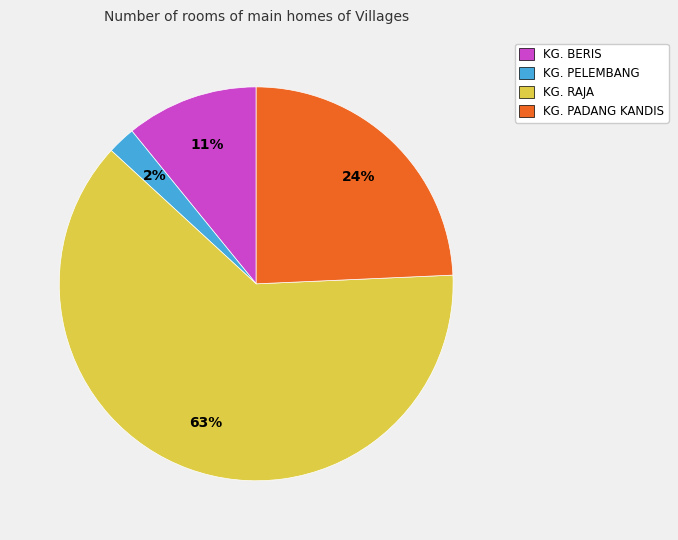

Is it true that KG. PELEMBANG is 2% of the pie?

True